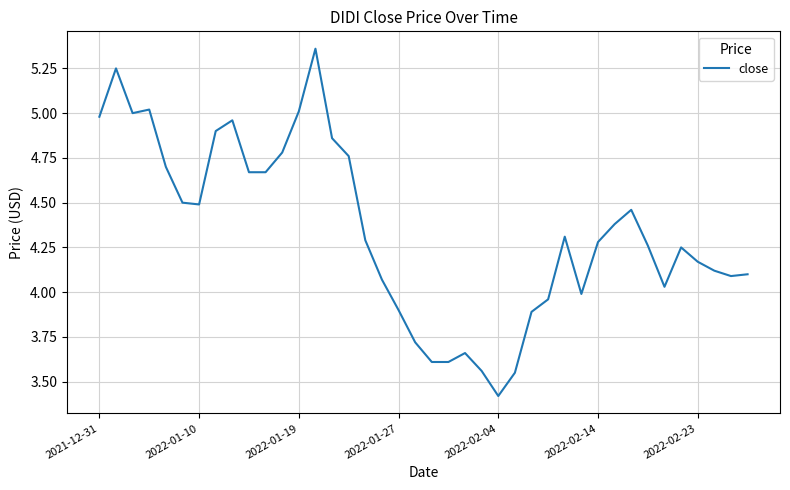

How many lines are shown in the chart?

1